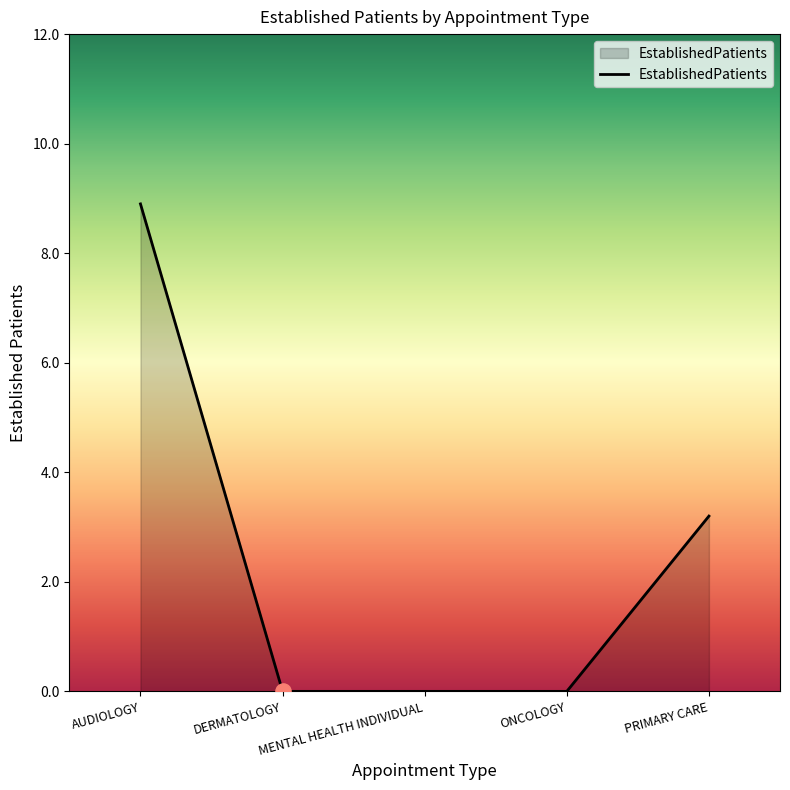

Which has a higher value, MENTAL HEALTH INDIVIDUAL or PRIMARY CARE?

PRIMARY CARE